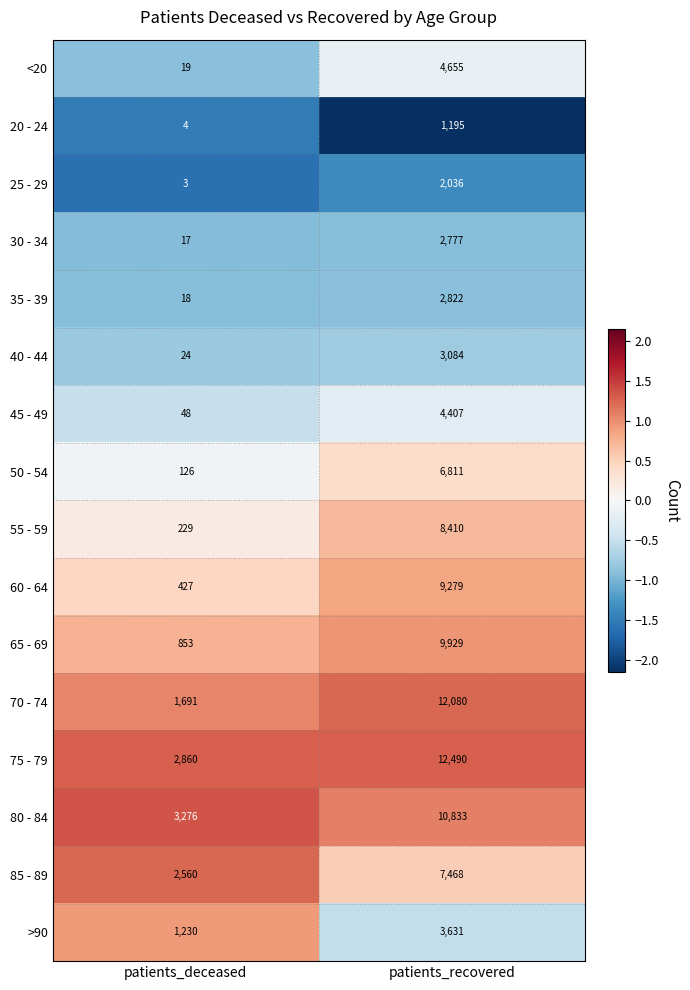

What is the difference between the maximum and minimum values in the >90 series?

2401